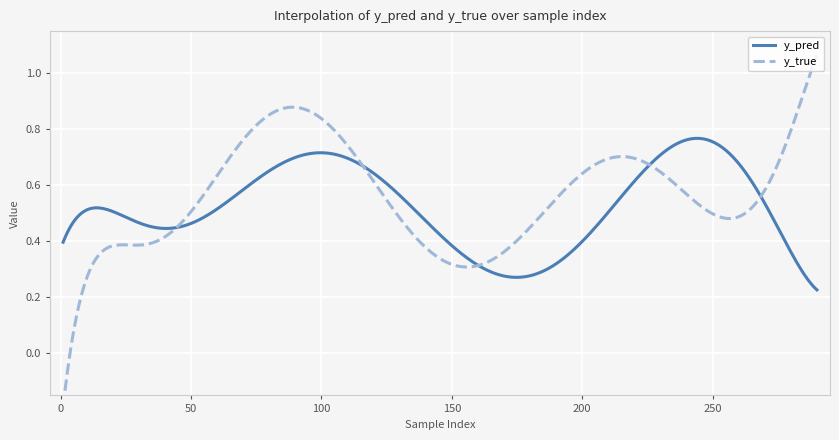

At how many categories does at least one series exceed 0?

30